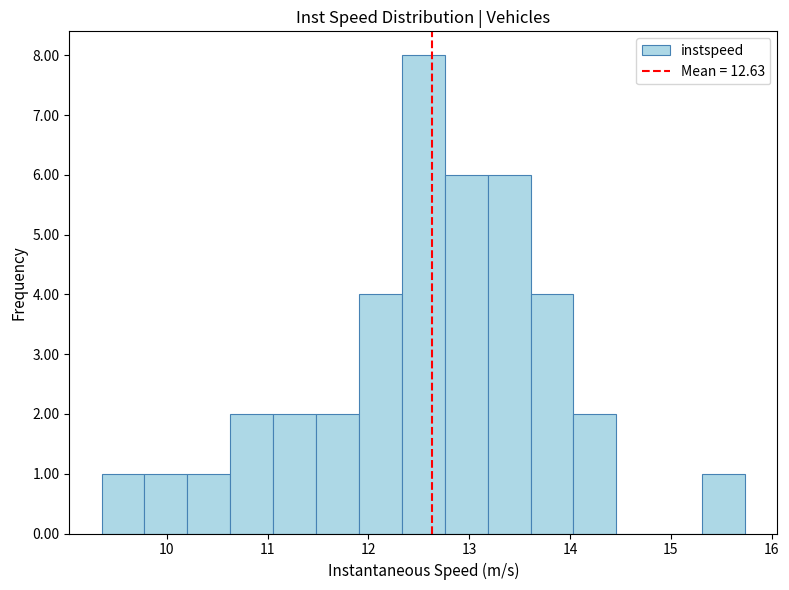

Reading left to right, transcribe this chart: for each bar, give the range it covers on the x-axis and its height. Neither the bar edges nor the heights are printed on the chart, so give them approximately, as read against the axes.

9.4 to 9.8: 1
9.8 to 10.2: 1
10.2 to 10.6: 1
10.6 to 11.1: 2
11.1 to 11.5: 2
11.5 to 11.9: 2
11.9 to 12.3: 4
12.3 to 12.8: 8
12.8 to 13.2: 6
13.2 to 13.6: 6
13.6 to 14.0: 4
14.0 to 14.5: 2
14.5 to 14.9: 0
14.9 to 15.3: 0
15.3 to 15.7: 1